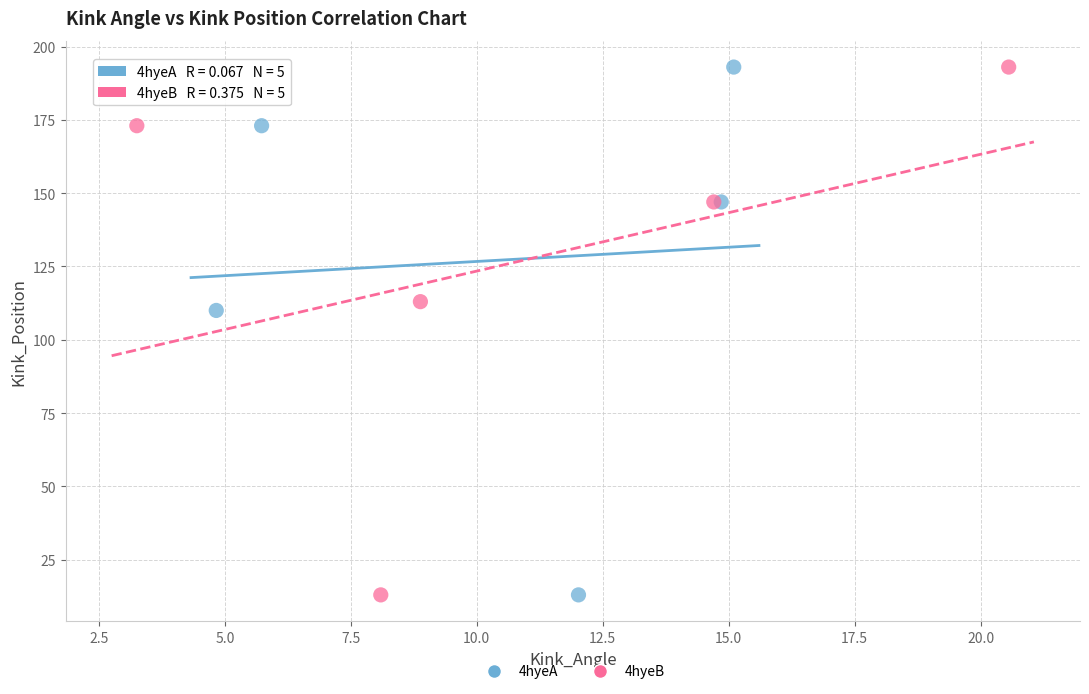

What are all the series names shown in the legend?

4hyeA, 4hyeB